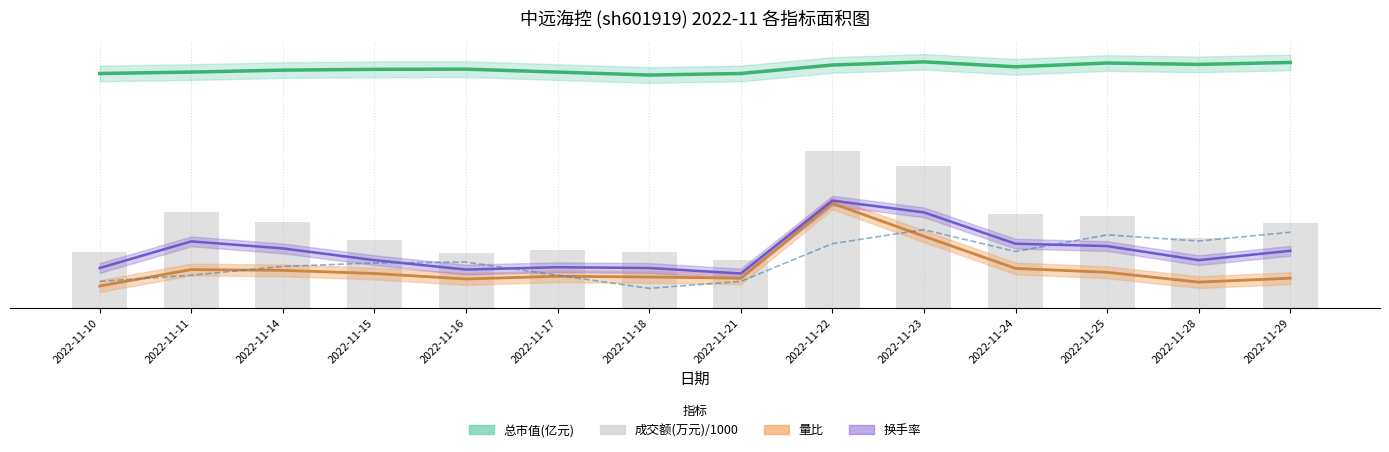

What is the maximum value shown in the chart?

8.0